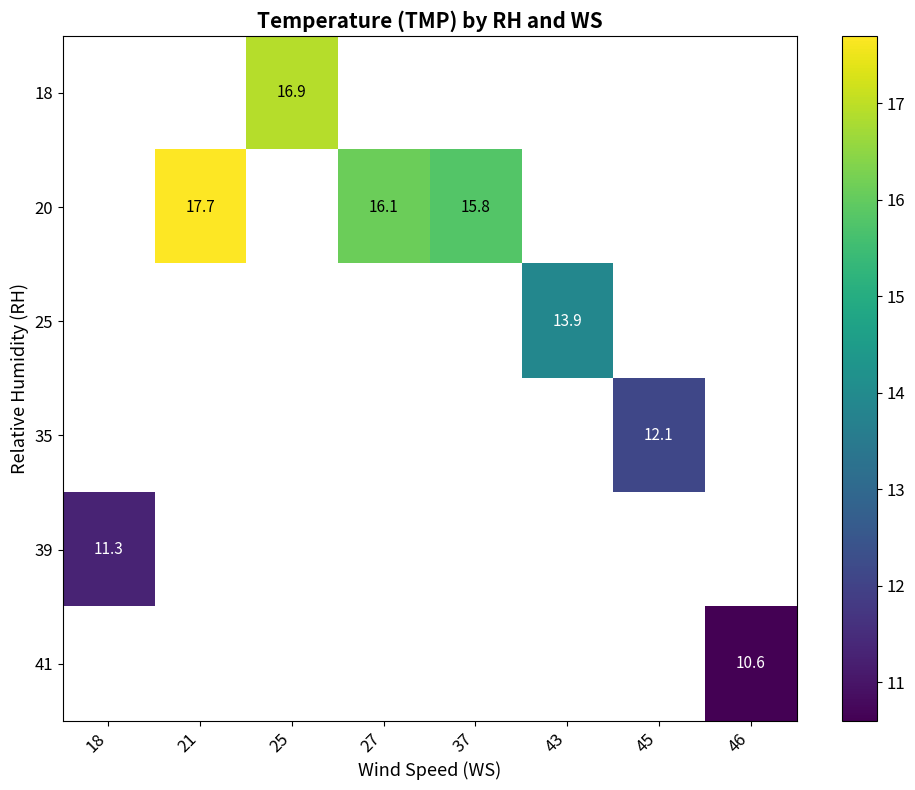

What is the minimum value shown in the chart?

10.6